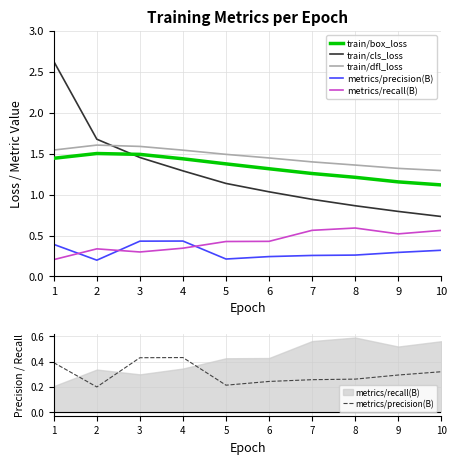

True or false: train/dfl_loss has more than 2 points higher than both neighbors.

False